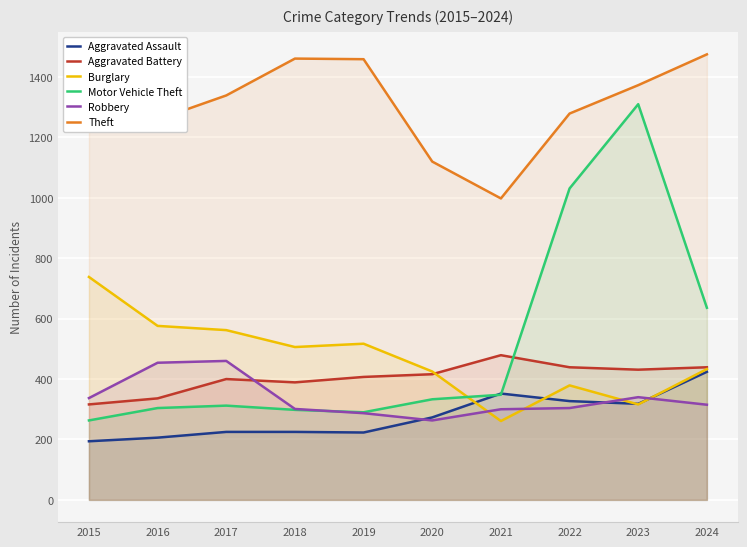

At which label does Robbery reach its peak?

2017